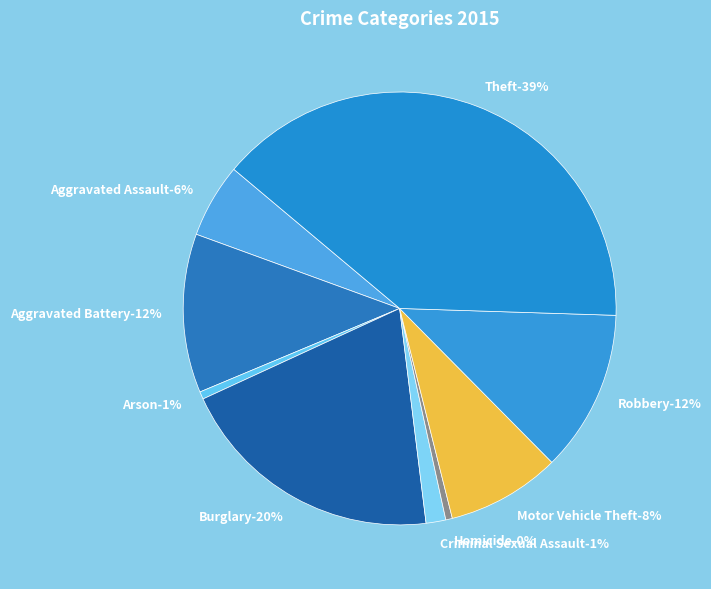

What is the smallest slice in the pie chart?

Homicide